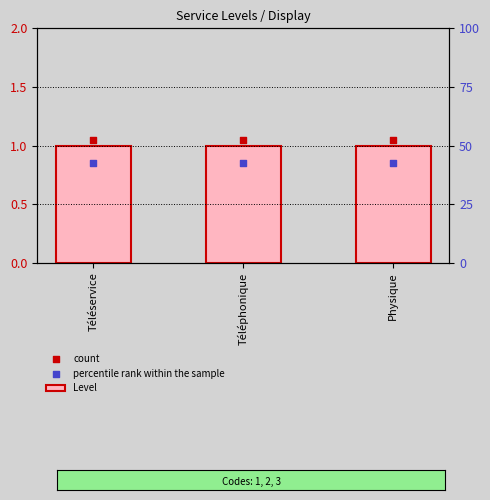

At which category is the sum across all series the highest?

Téléservice